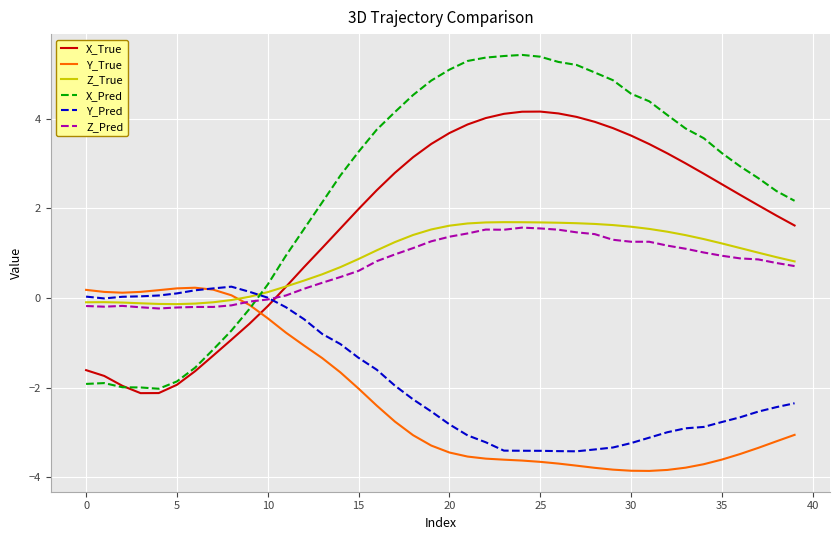

What is the sum of all Y_Pred values?

-71.9